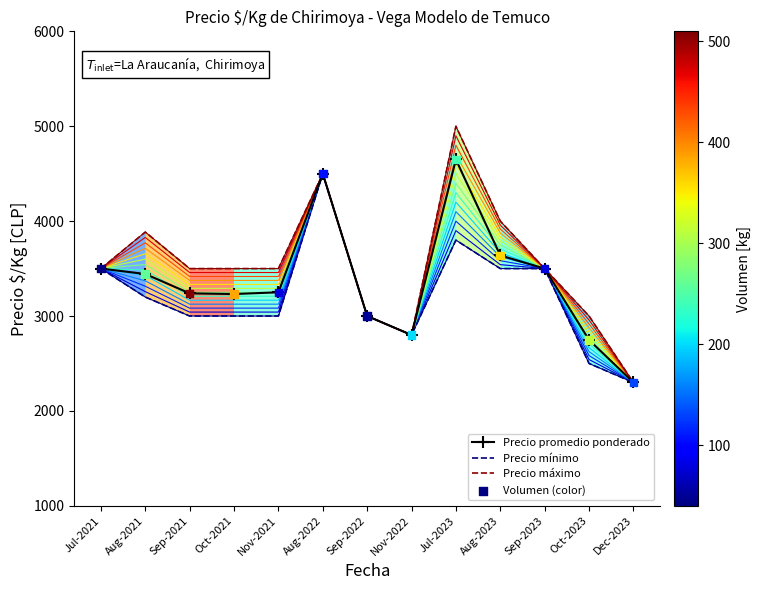

What are all the series names shown in the legend?

Precio promedio ponderado, Precio mínimo, Precio máximo, Volumen (color)